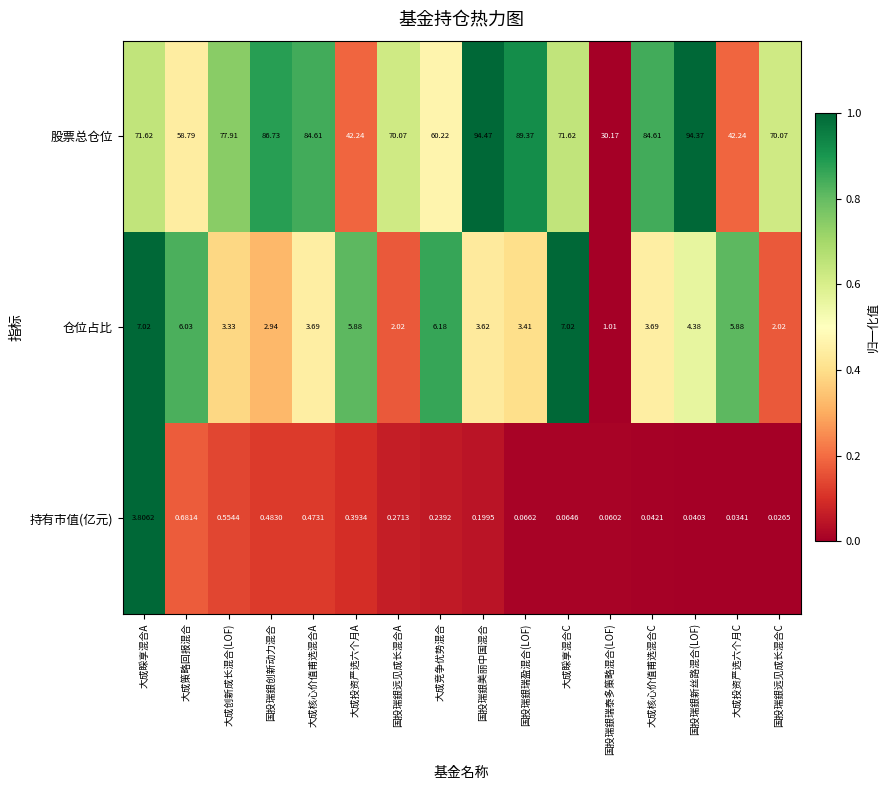

At which category is the sum across all series the highest?

国投瑞銀新丝路混合(LOF)